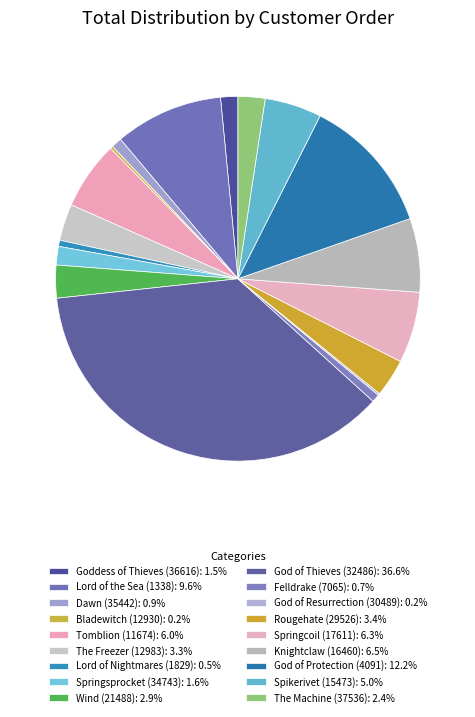

To the nearest percent, what is the combined percentage of Dawn (35442) and Goddess of Thieves (36616)?

2%